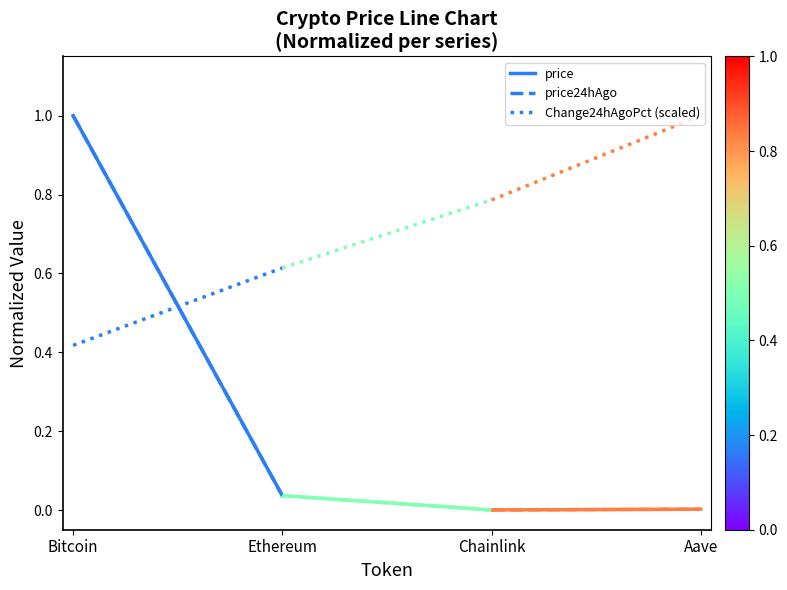

Is it true that price24hAgo equals 0.0 at Ethereum?

True